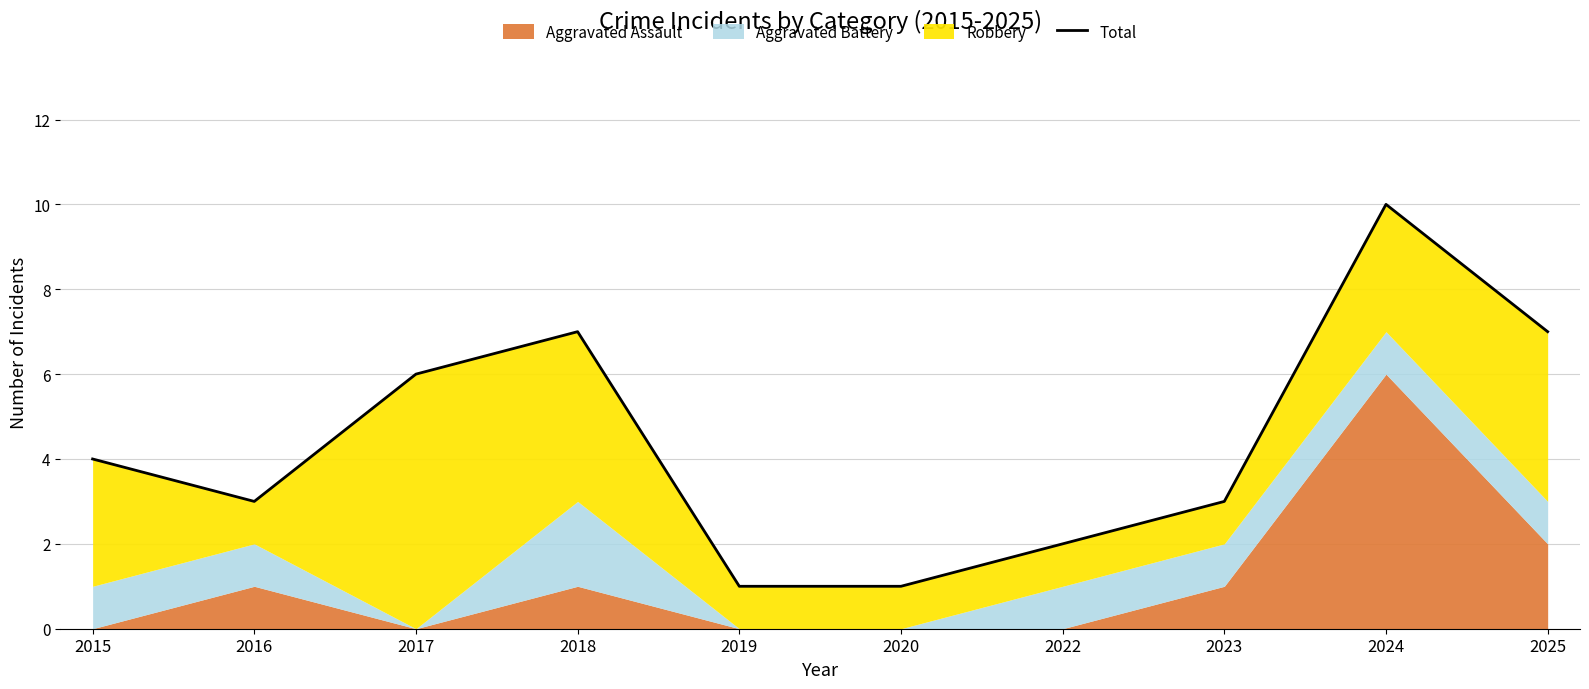

At which label does the data first exceed 4?

2017